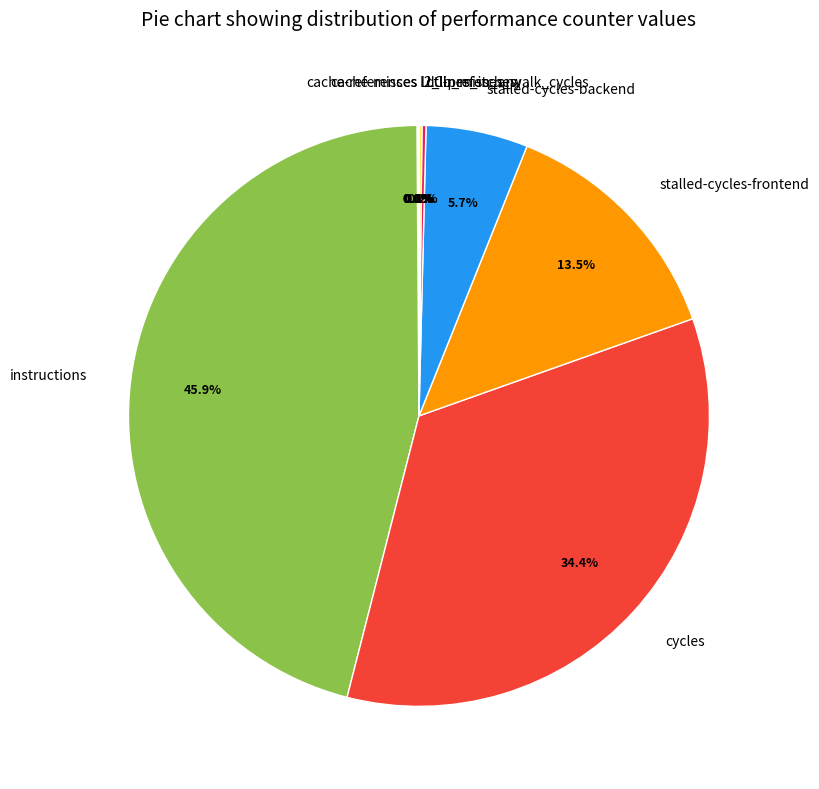

Which has a higher value, cycles or instructions?

instructions